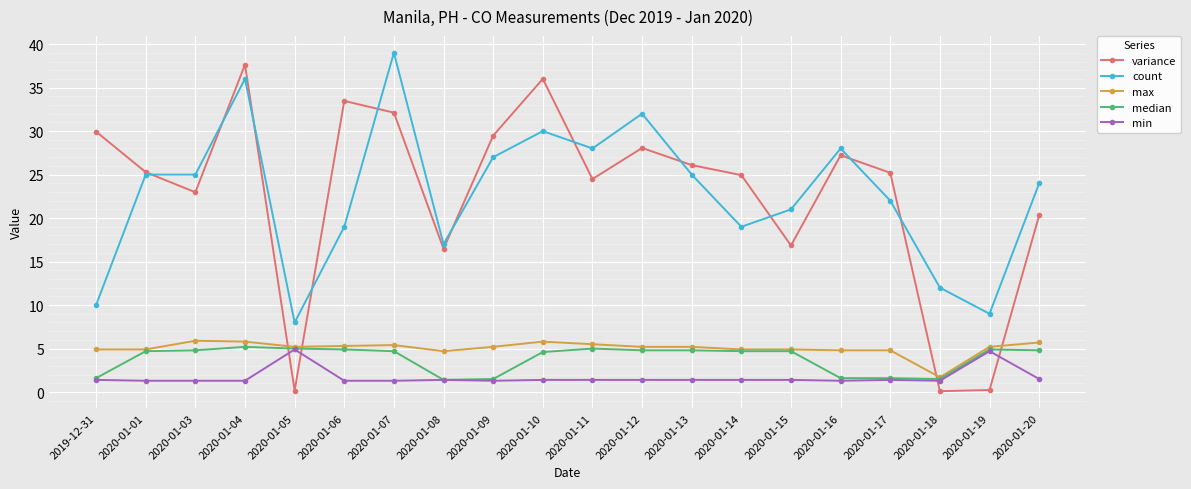

How many intersections are there between variance and min?

4